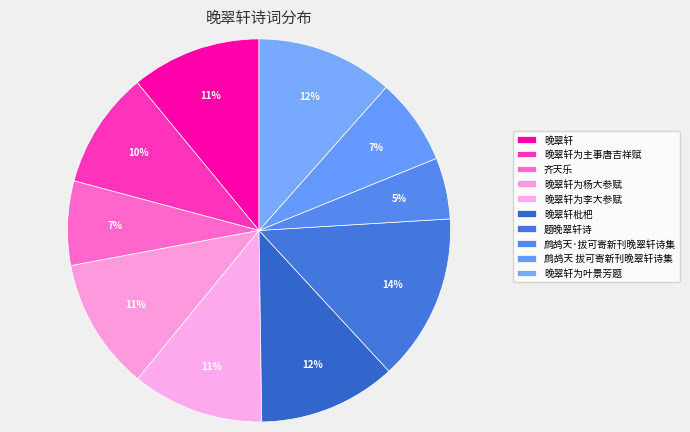

Count the number of slices in the pie.

10